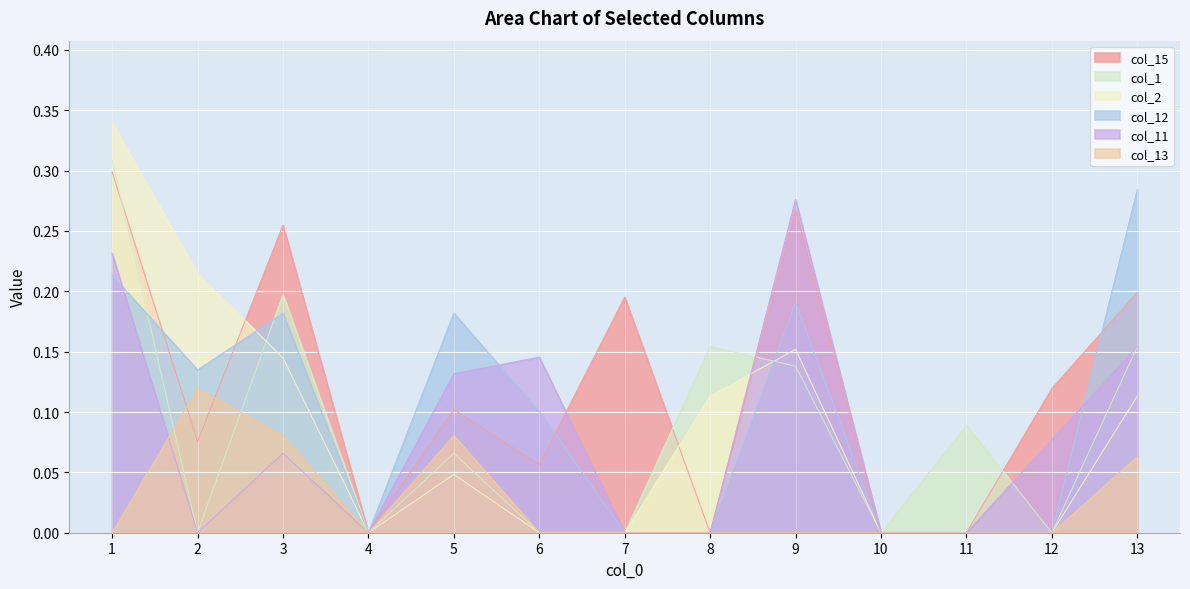

What is the value of the col_15 point at the 2nd from the left?

0.1